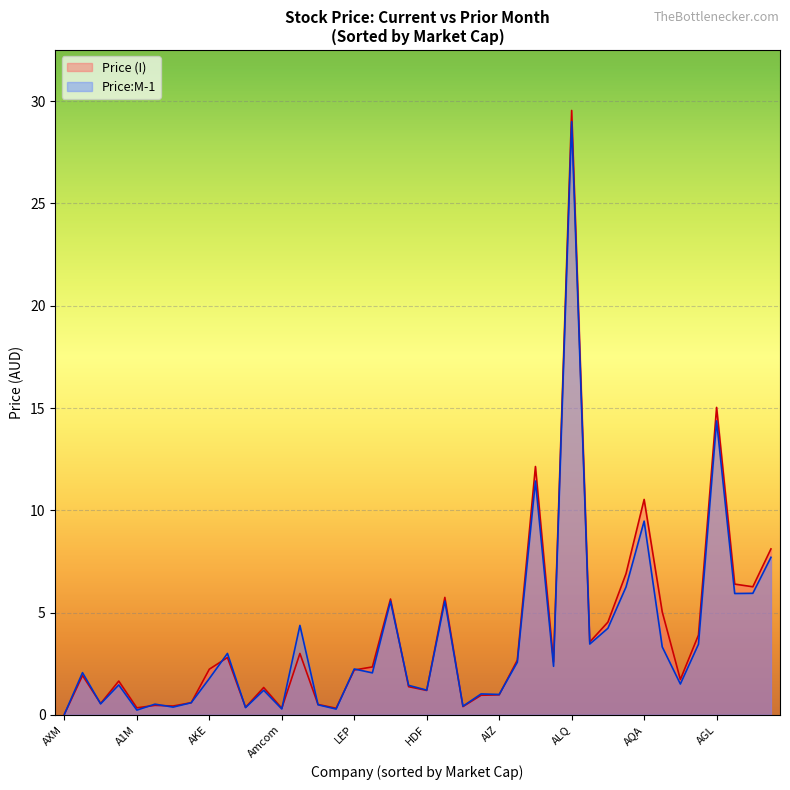

Rank the series at AGL from highest to lowest value.

Price (I), Price:M-1